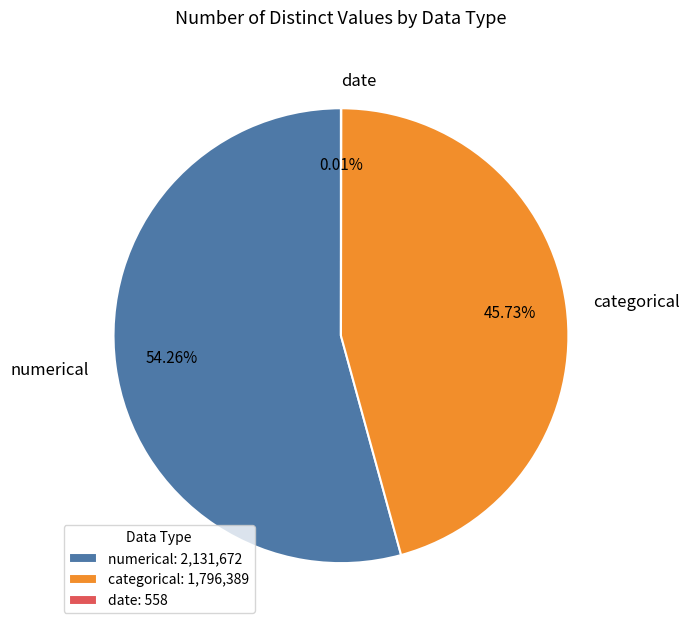

Does any single category account for the majority?

Yes